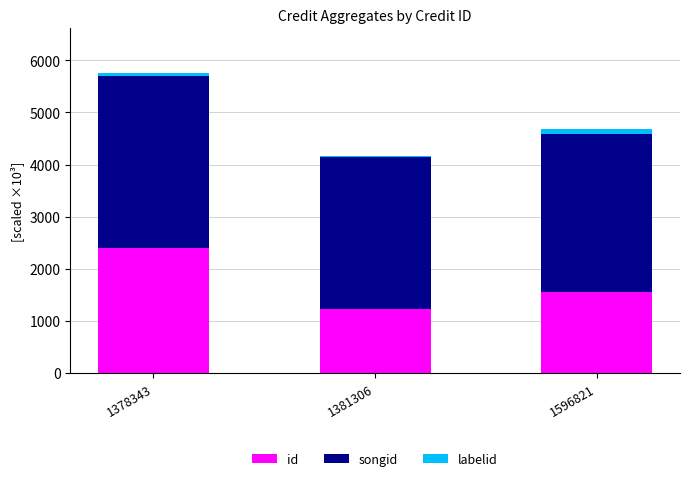

Count the number of data series in this chart.

3